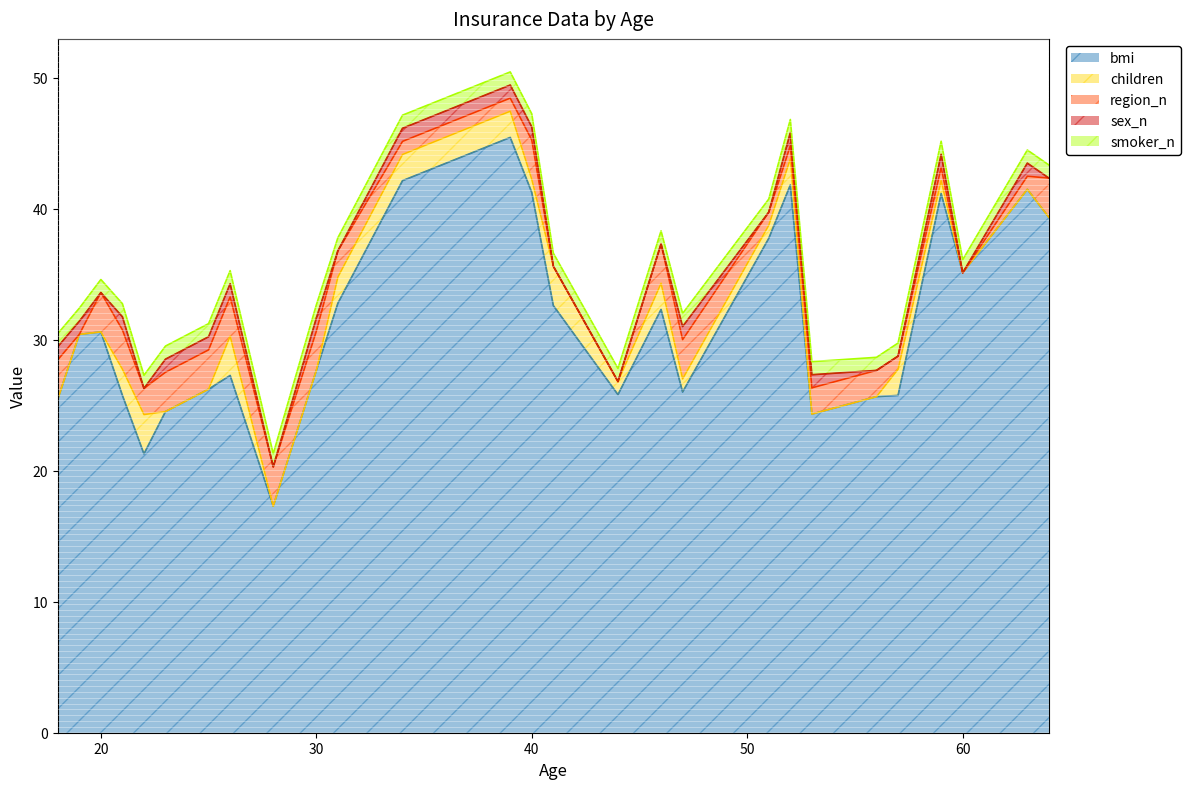

At how many categories does at least one series exceed 6?

27